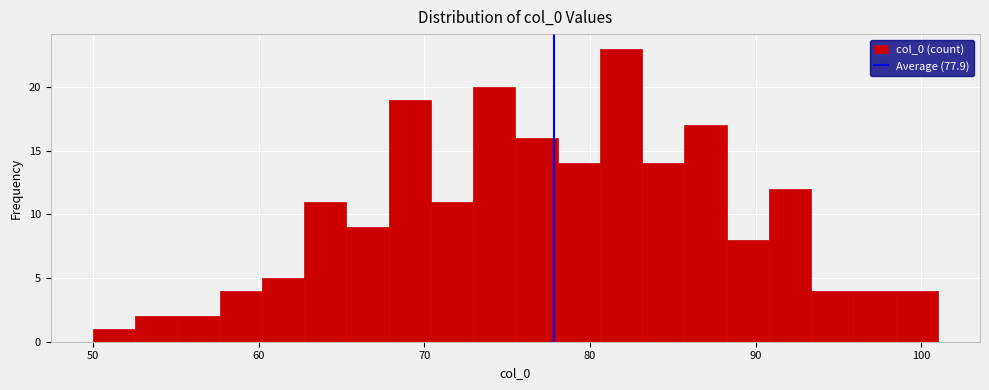

Read against the x-axis, roughly where is the centre of the tallest bar?

82